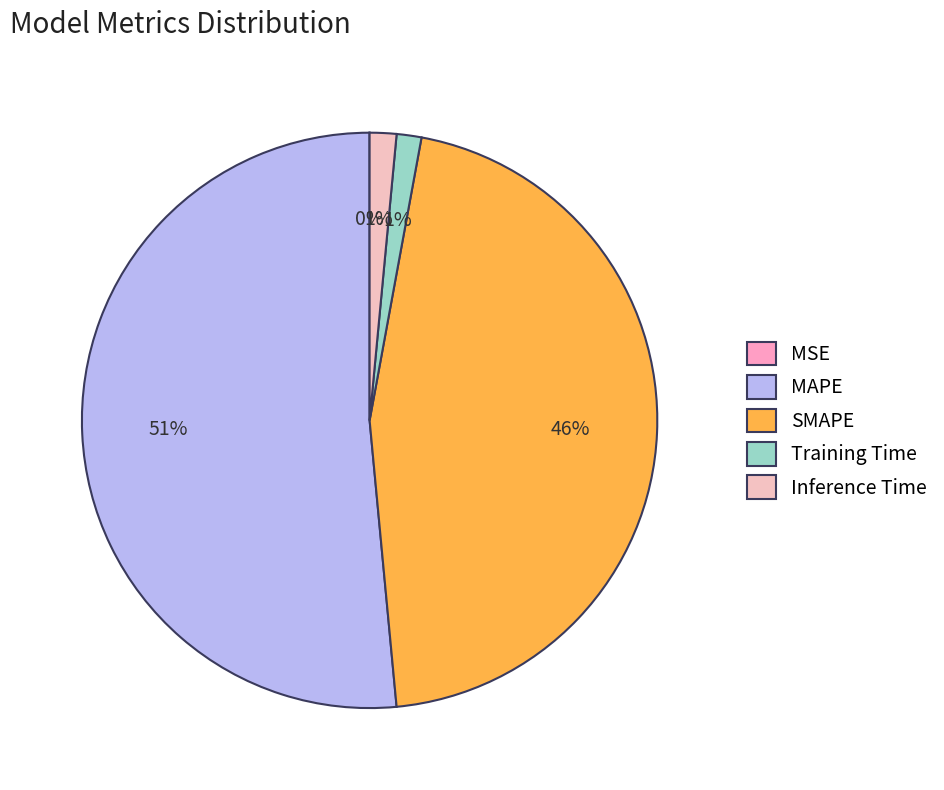

To the nearest percent, what is the difference between the MAPE and Inference Time slice percentages?

50%